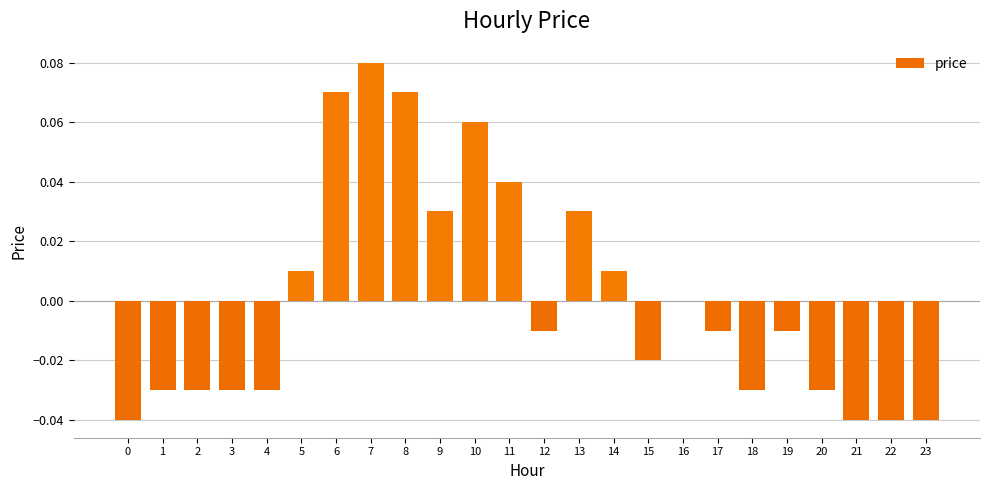

Is it true that the value at 23 is -0.1?

False